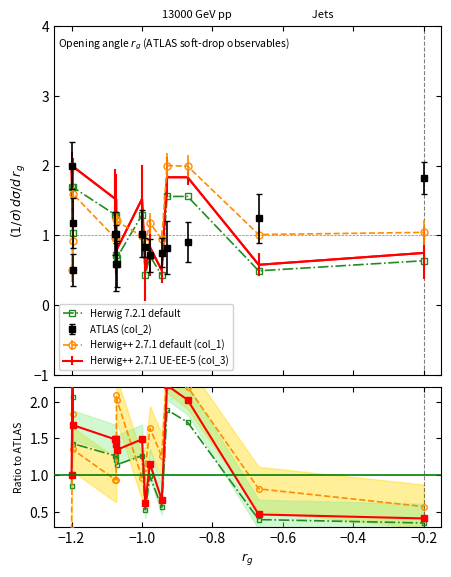

Count the number of data series in this chart.

4